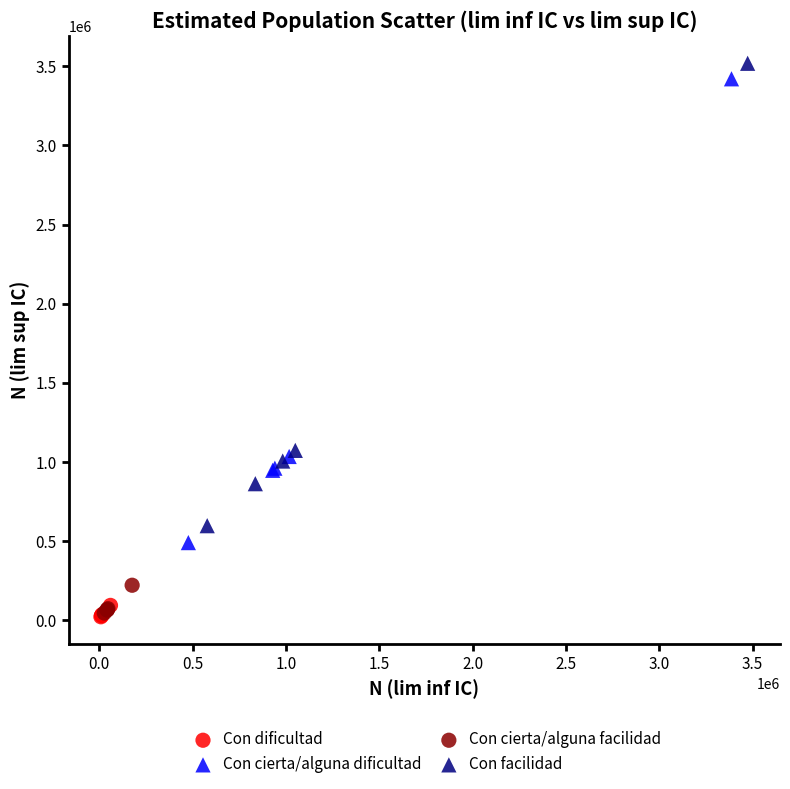

Which series reaches the maximum Y coordinate?

Con facilidad